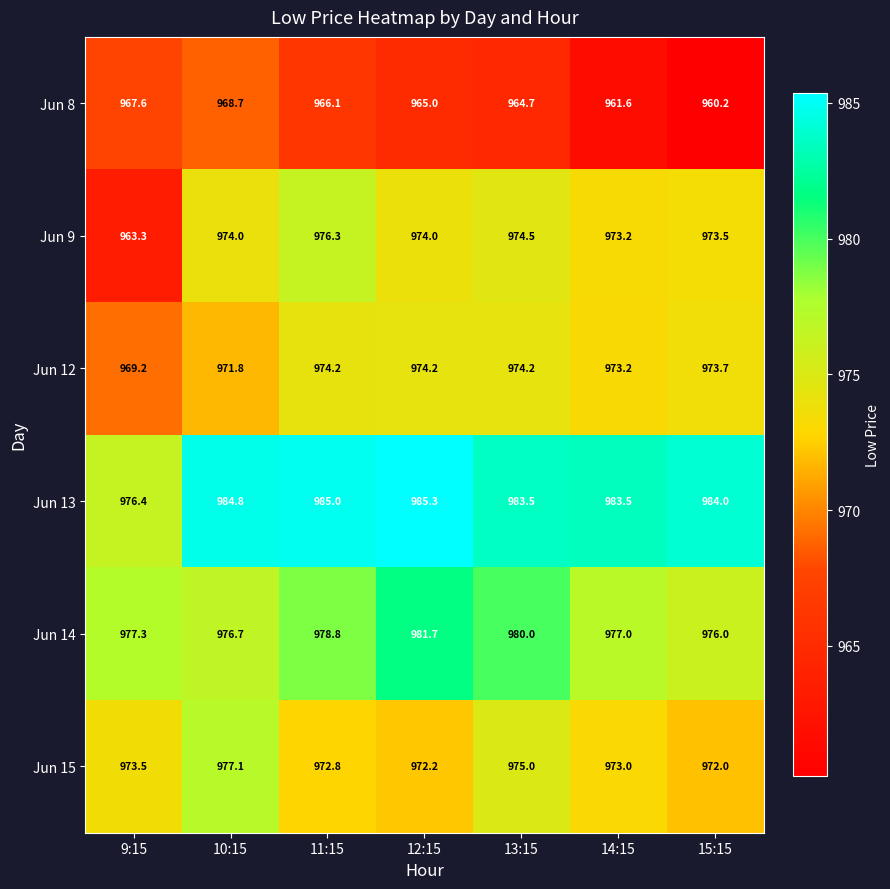

The value of Jun 9 at 12:15 is 974.0. True or false?

True